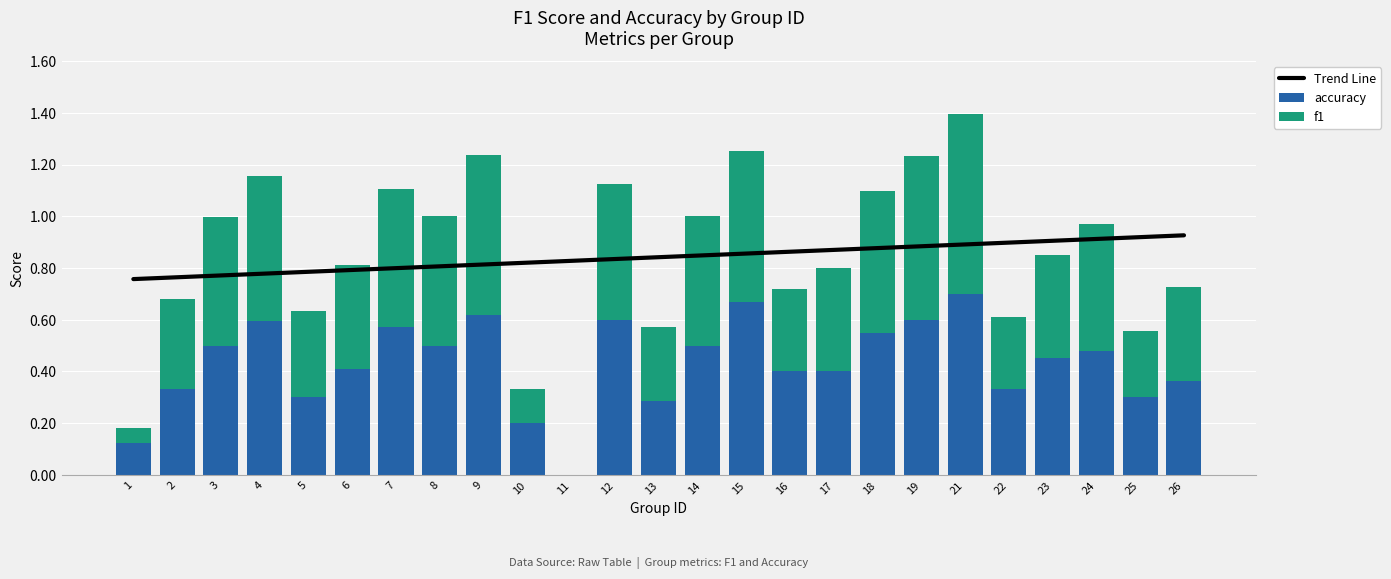

What is the difference between the maximum and minimum values in the f1 series?

0.7